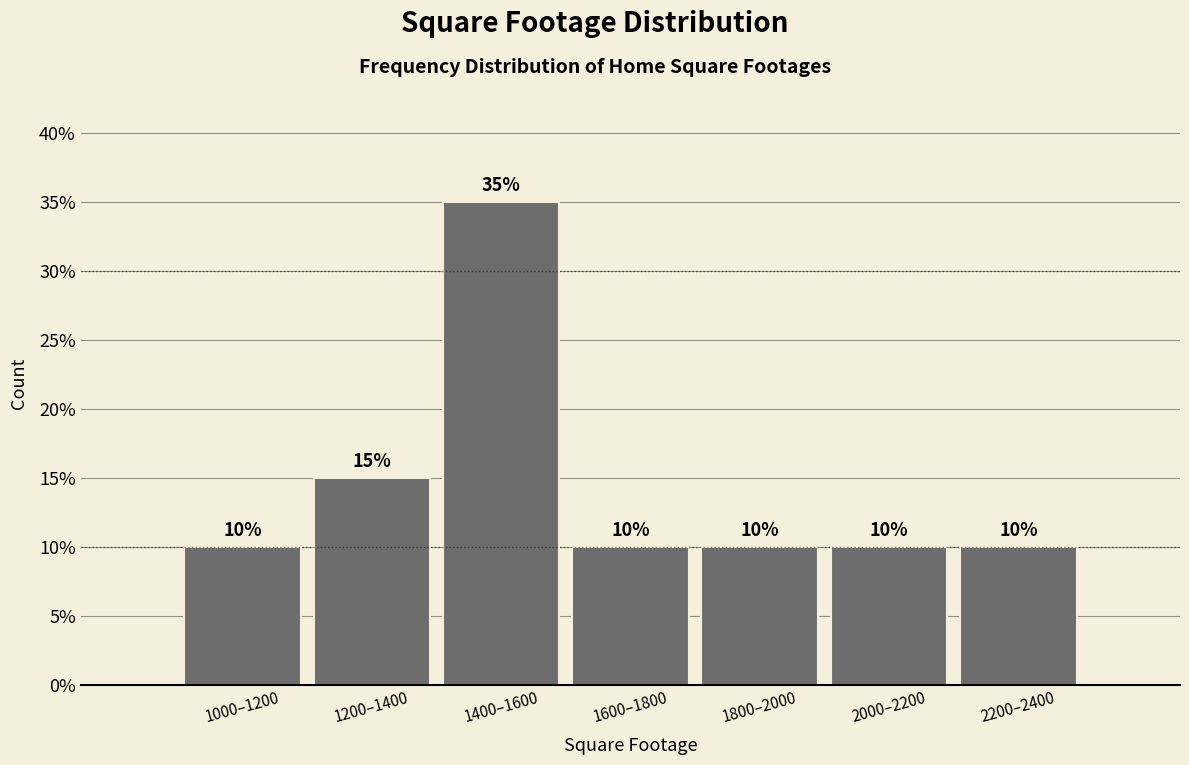

Reading right to left, list all the values displayed in this chart.

10	10	10	10	35	15	10